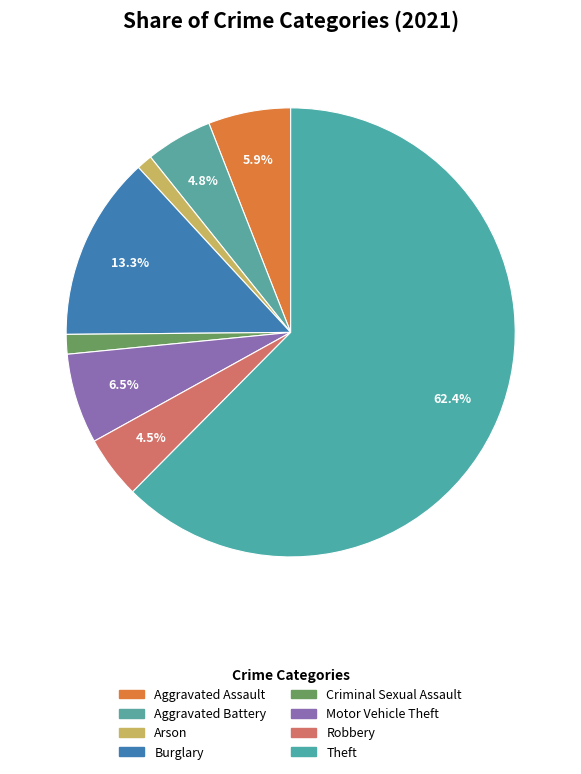

Is it true that Robbery is 5% of the pie?

True